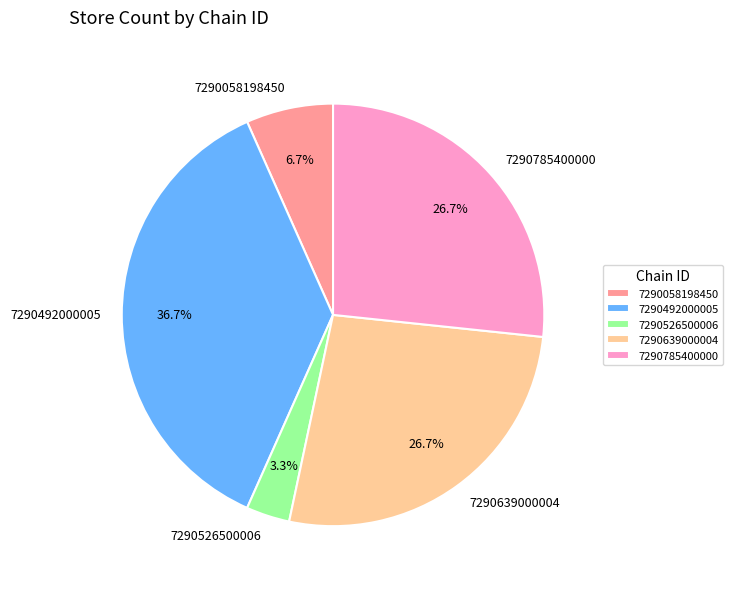

Which category has the smallest portion of the pie?

7290526500006